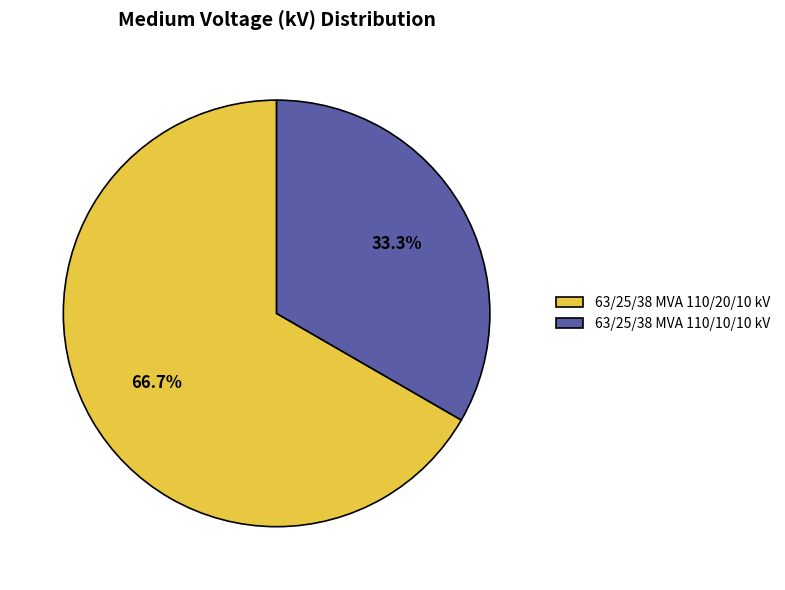

How many segments does this pie chart have?

2